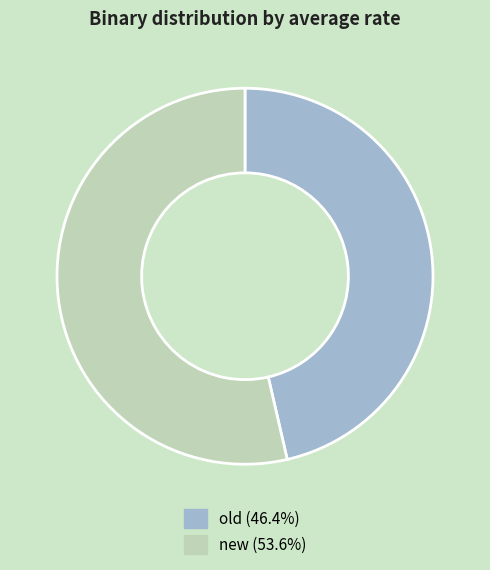

Does old represent more than half of the total?

No